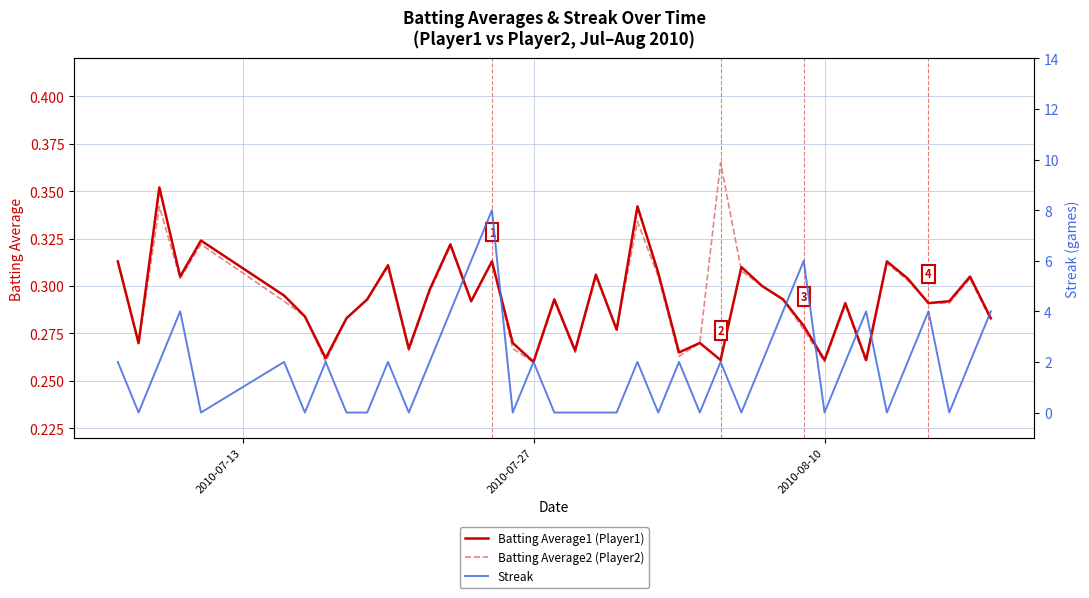

Is the value of Batting Average1 (Player1) at 8 greater than the value of Streak at 14?

No